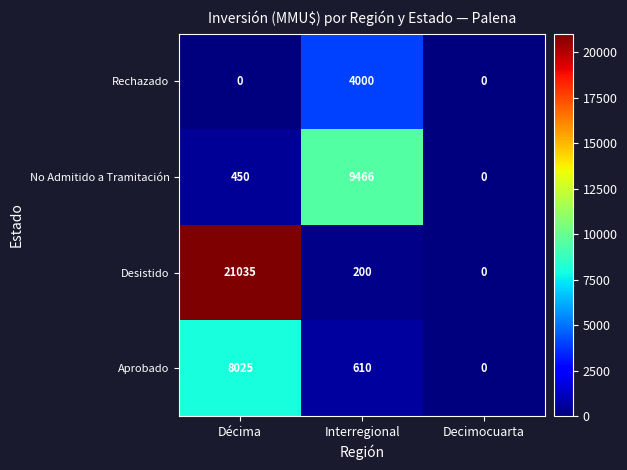

Which category has the highest value across all series?

Décima